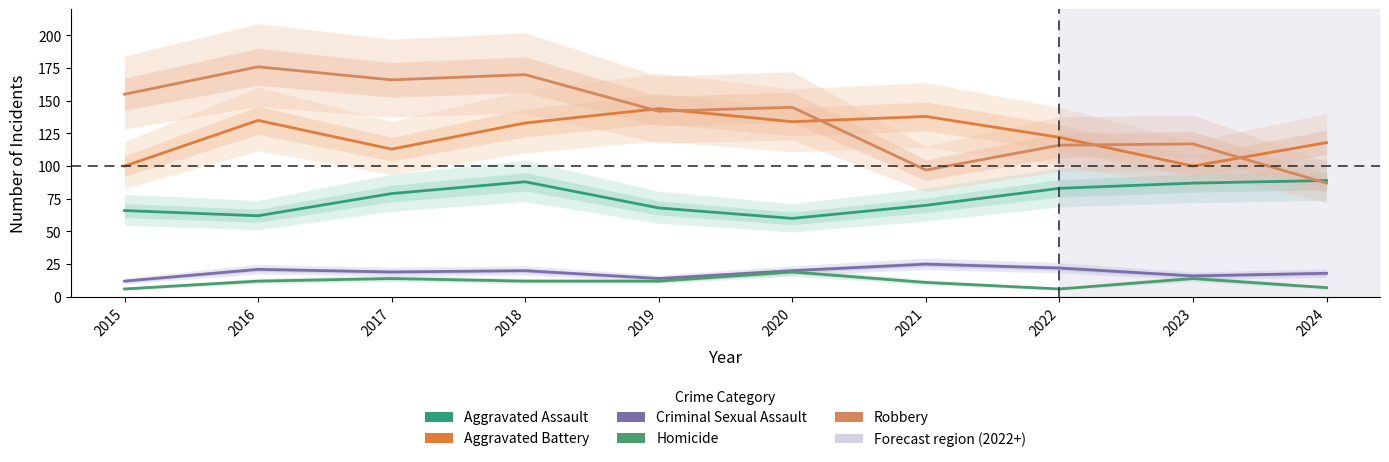

What is the total value across all series at 2015?

339